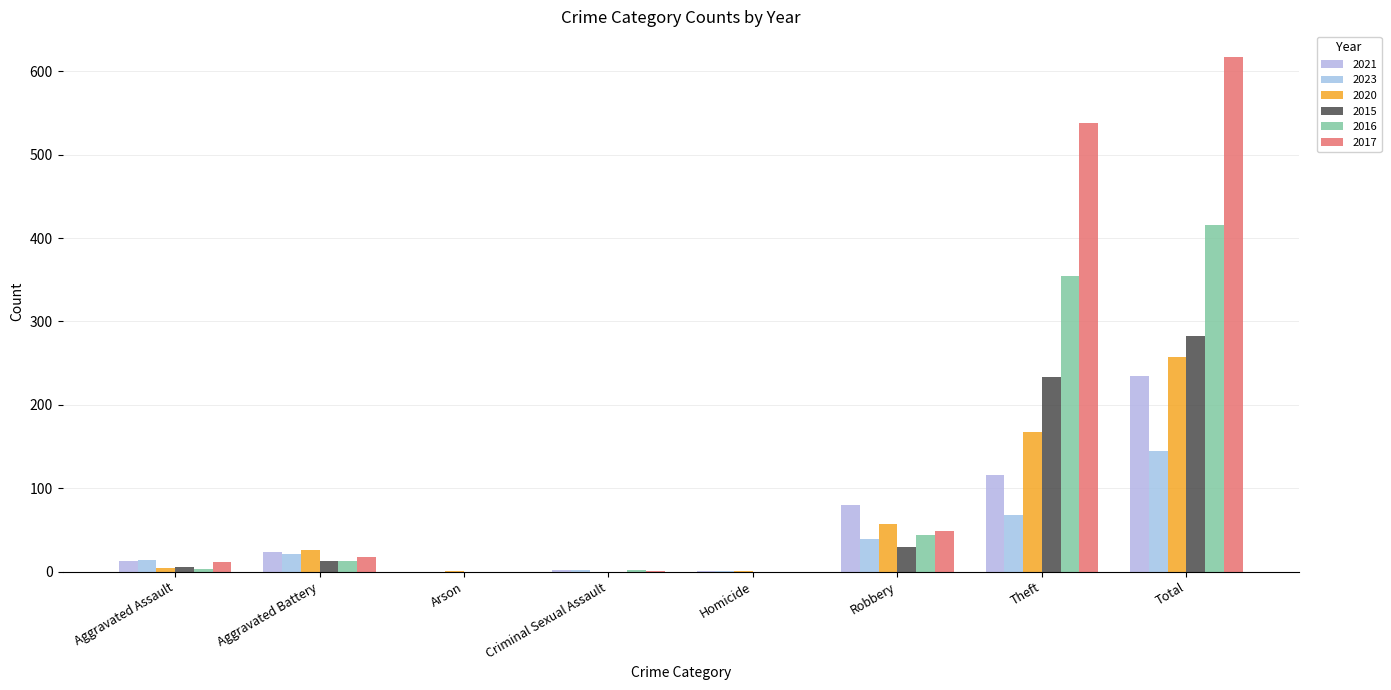

What are all the series names shown in the legend?

2021, 2023, 2020, 2015, 2016, 2017